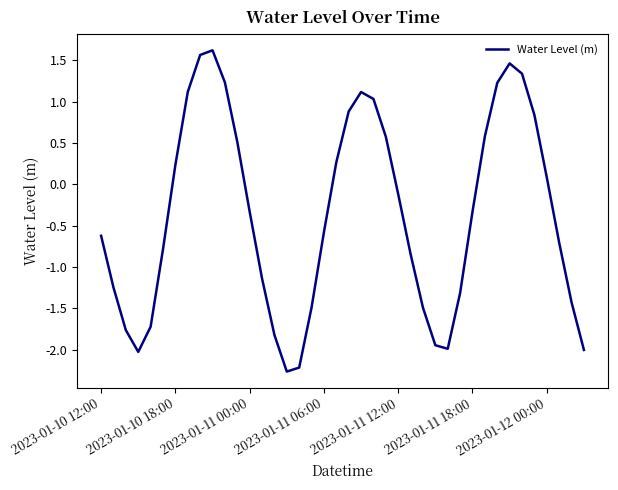

What is the minimum value shown in the chart?

-2.3